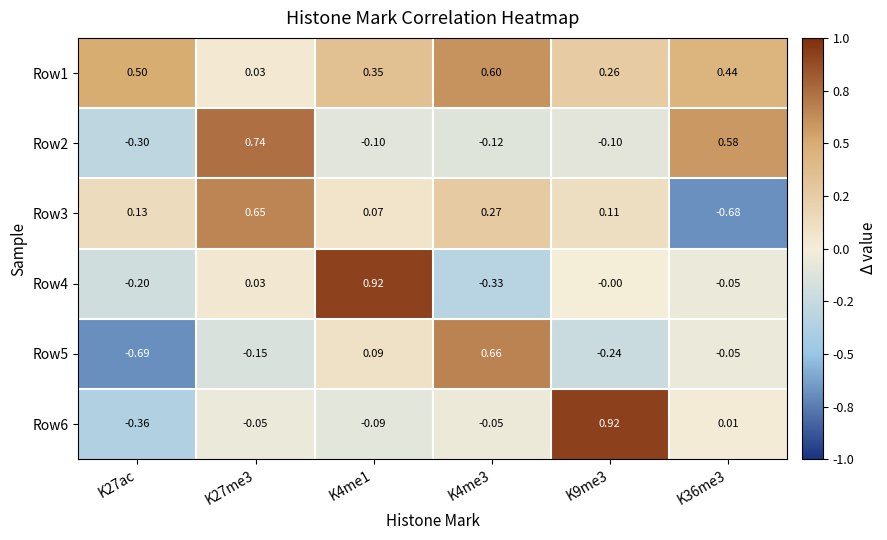

Is the value of Row6 at K36me3 greater than the value of Row5 at K9me3?

Yes